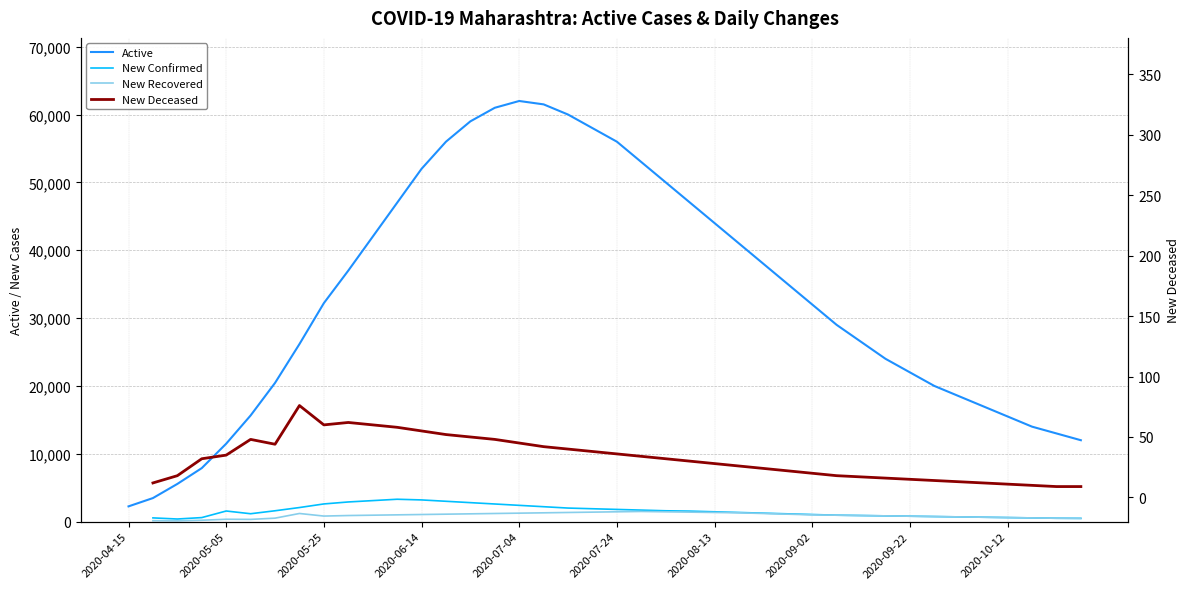

The value of Active at 2020-10-12 is 22083. True or false?

False